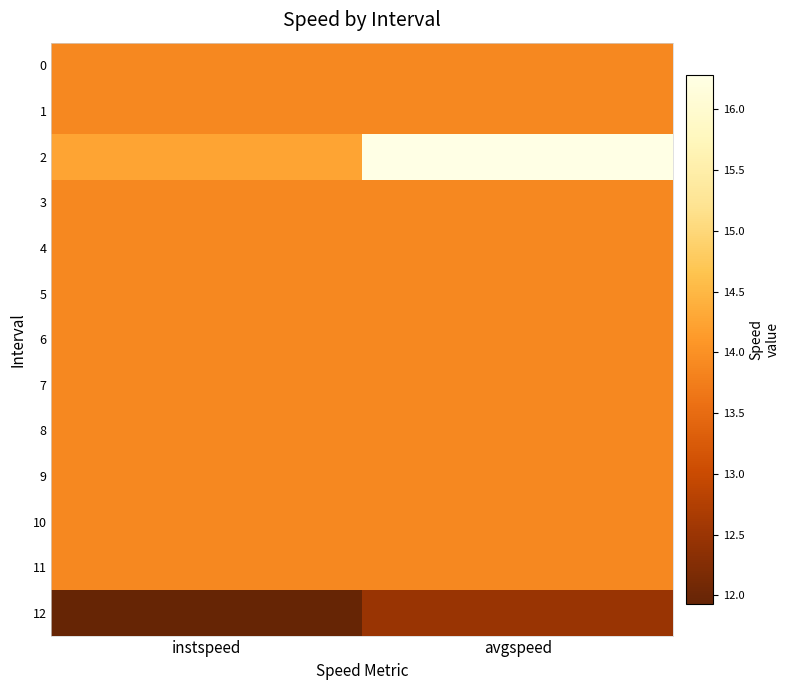

At which category is the sum across all series the highest?

avgspeed